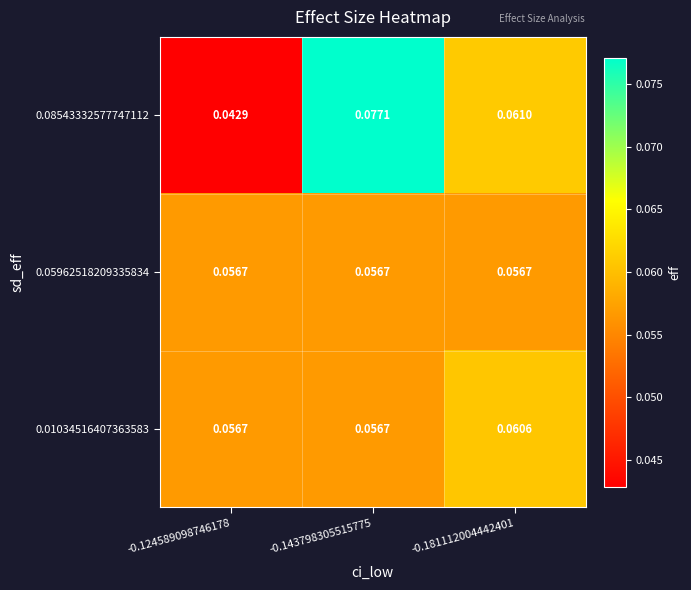

Is the value of 0.01034516407363583 at -0.181112004442401 greater than the value of 0.08543332577747112 at -0.143798305515775?

No